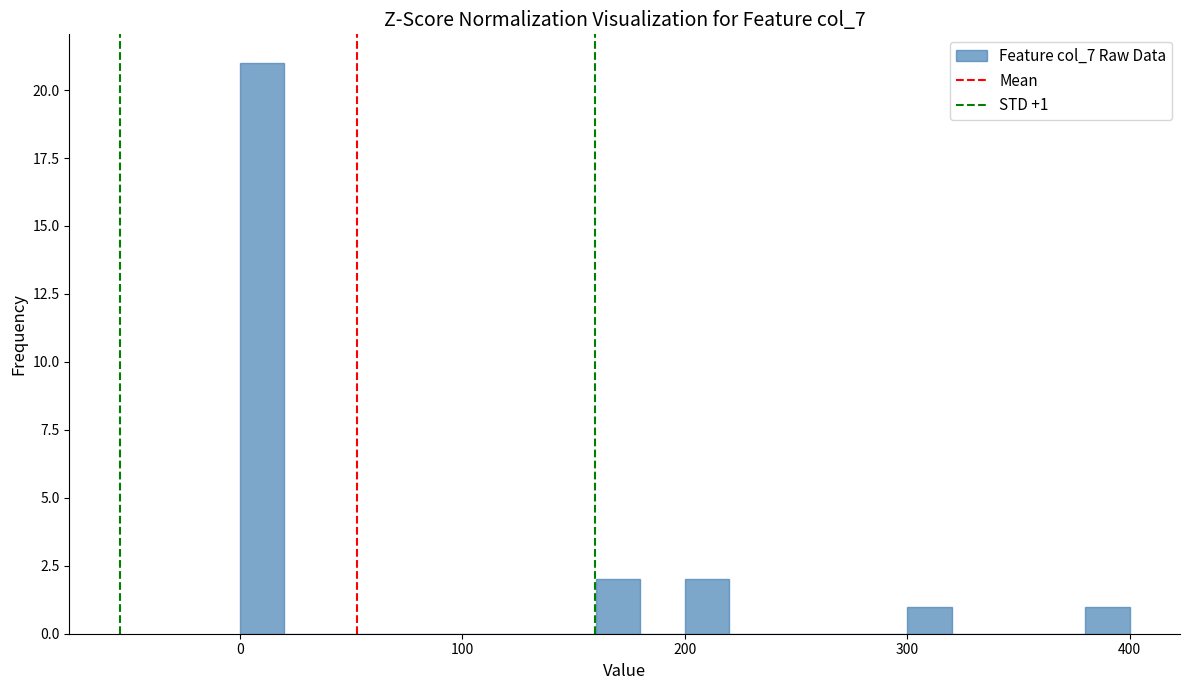

Read against the x-axis, roughly where is the centre of the tallest bar?

10